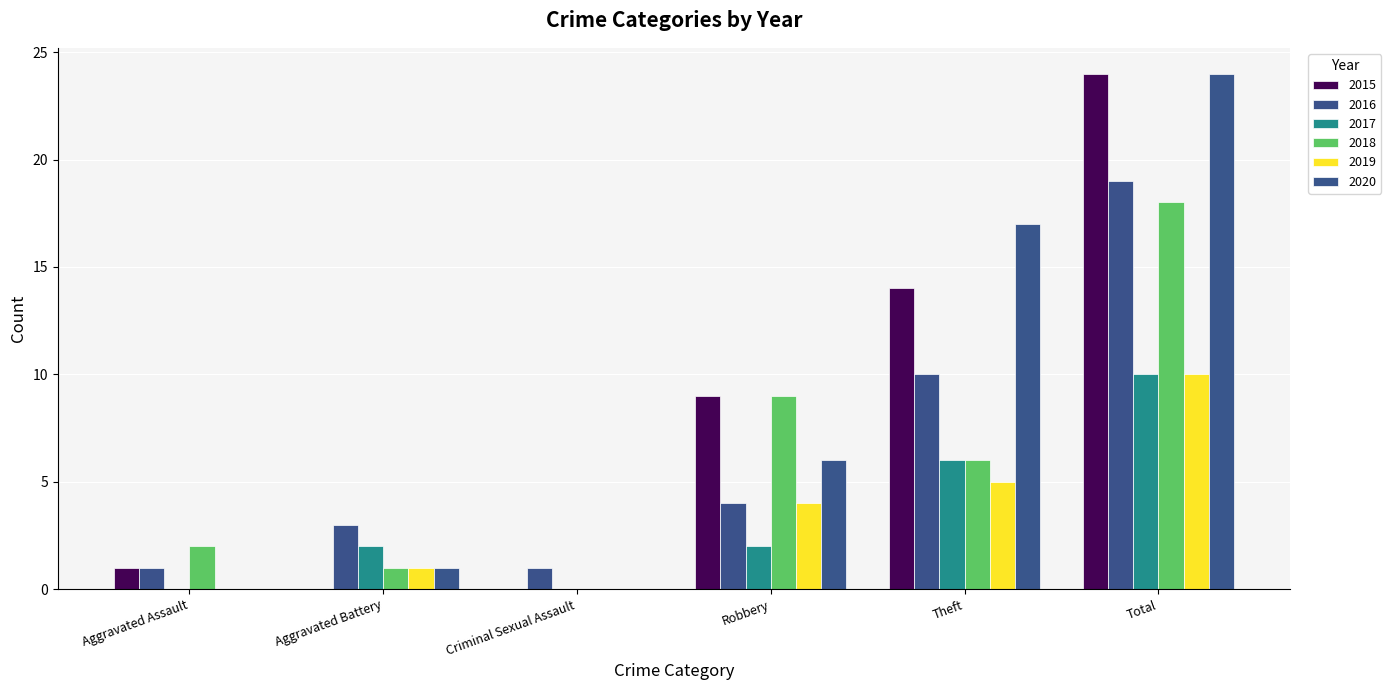

True or false: 2016 has a value of 1 at Aggravated Battery.

False